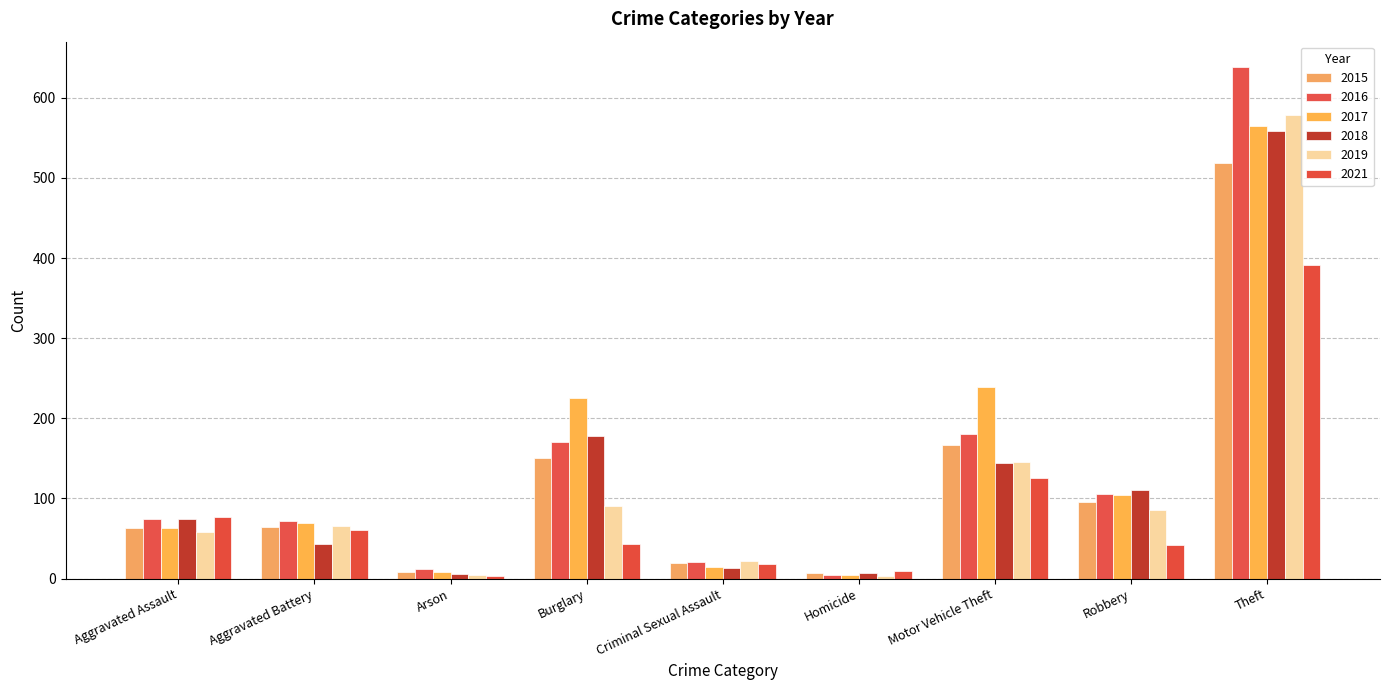

Where is 2015 nearest to the value 263?

Motor Vehicle Theft